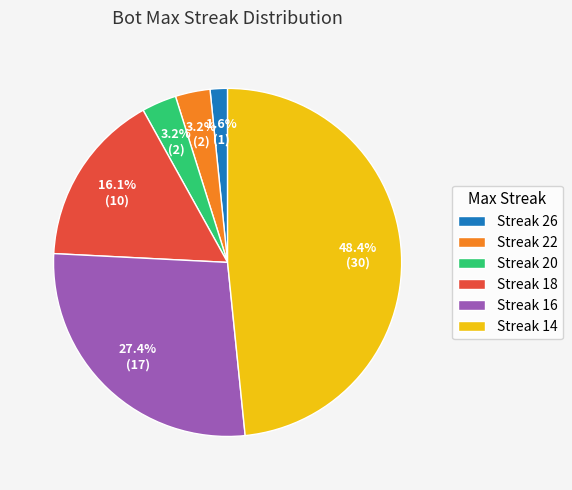

What is the smallest slice in the pie chart?

Streak 26